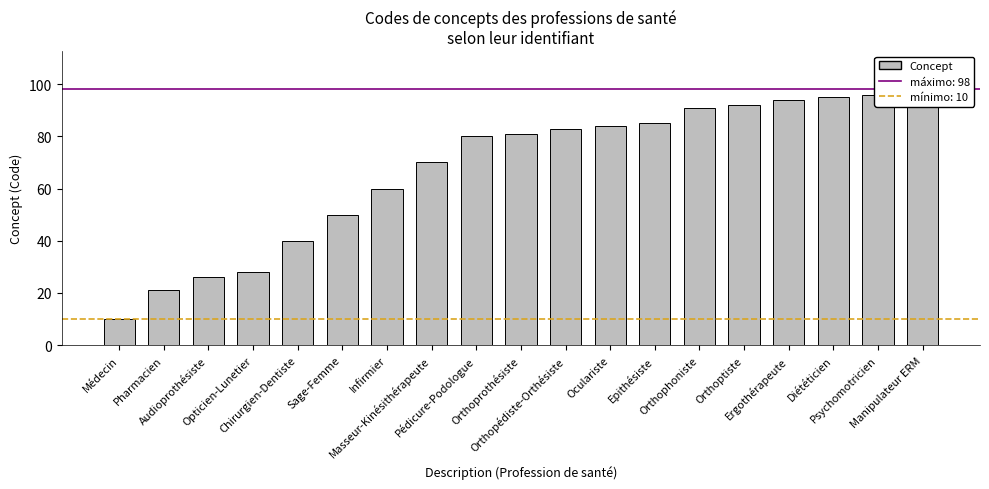

What is the greatest value displayed?

98